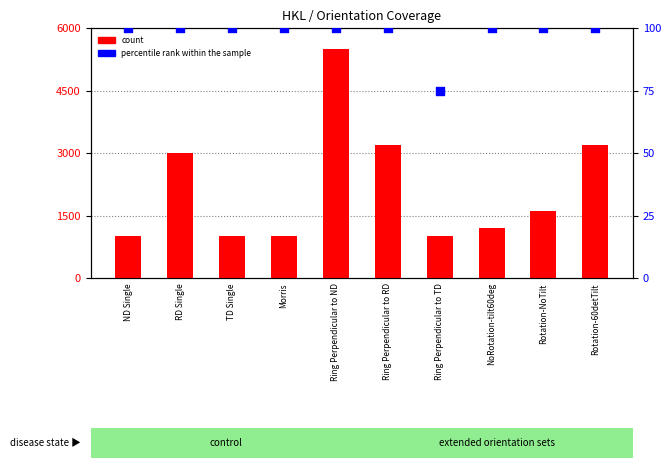

At which category is the sum across all series the highest?

Ring Perpendicular to ND